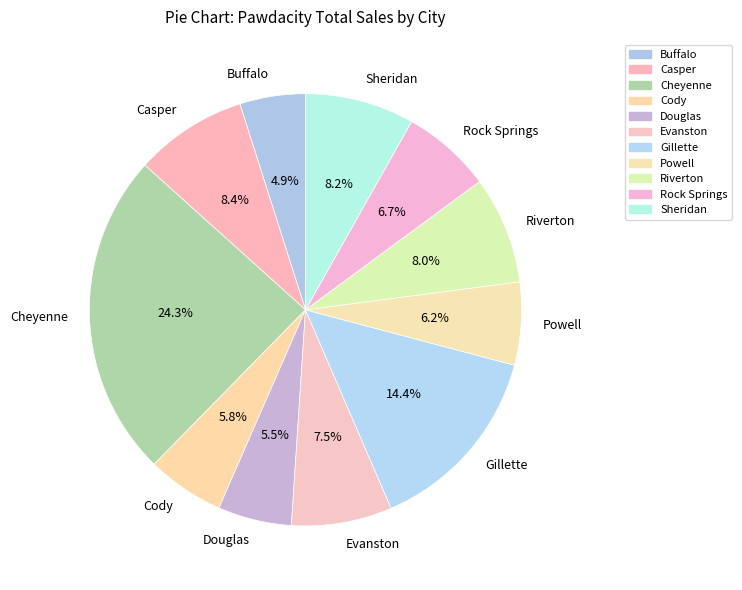

Do Powell and Buffalo together represent more than half of the pie?

No